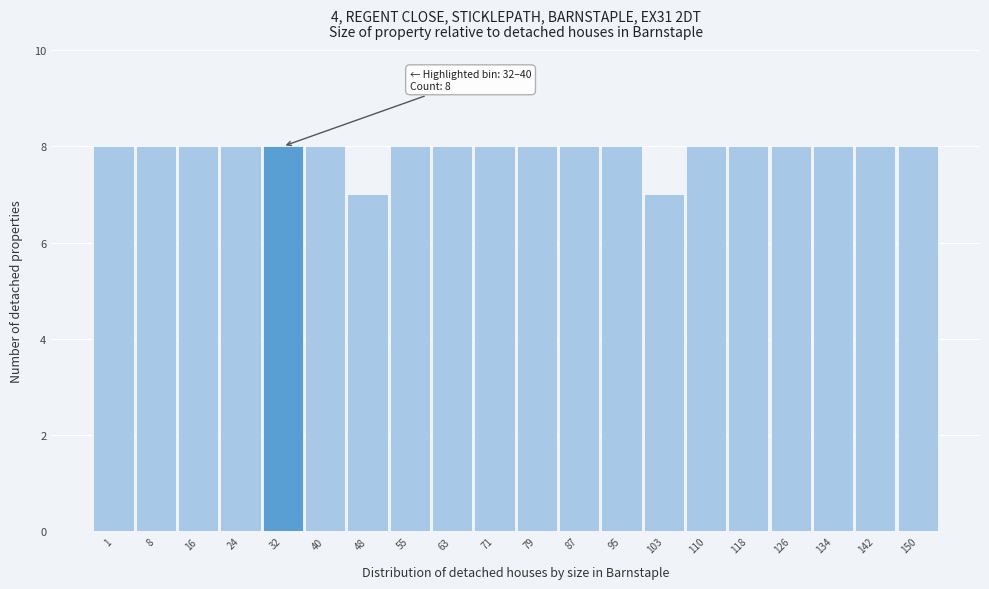

Reading left to right, extract all data points from this chart.

8	8	8	8	8	8	7	8	8	8	8	8	8	7	8	8	8	8	8	8